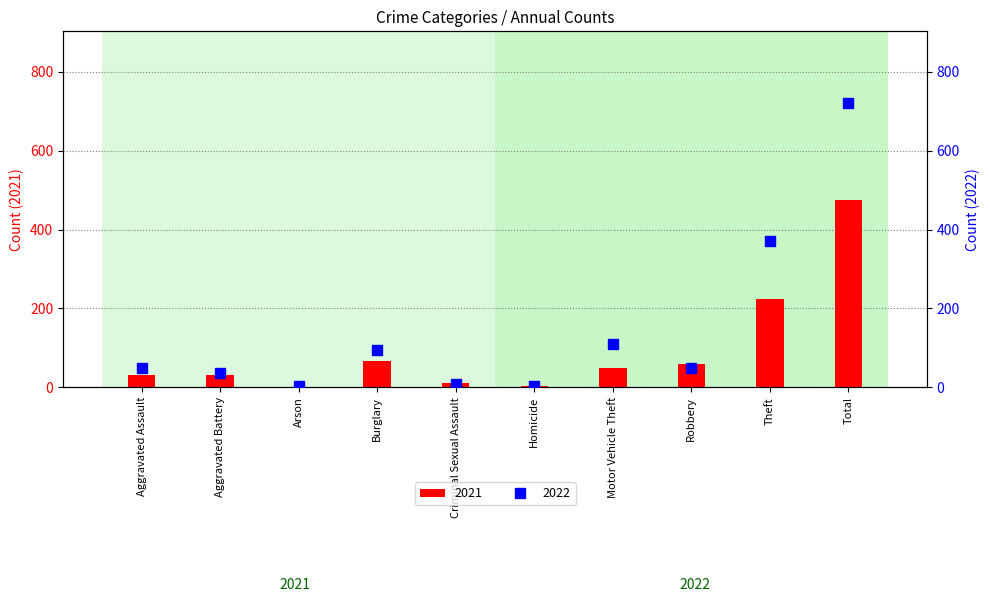

What are all the series names shown in the legend?

2021, 2022